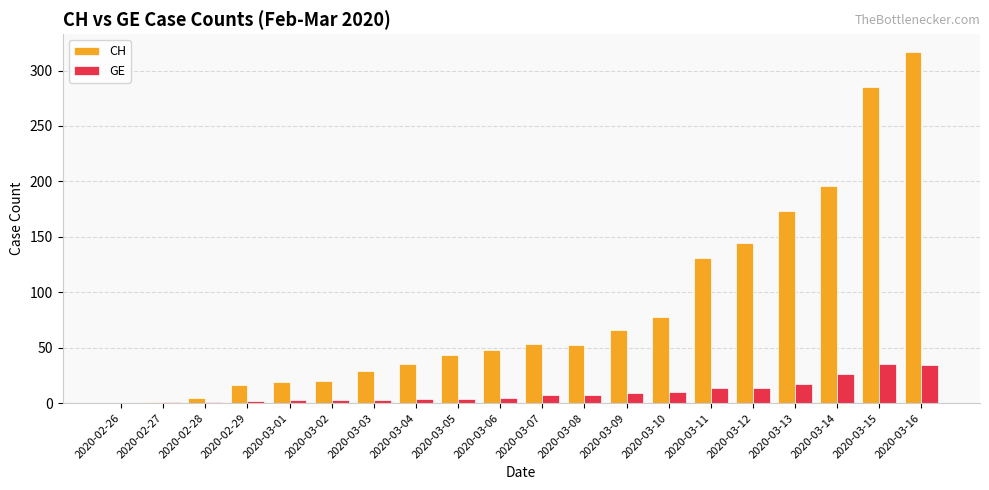

What is the sum of all CH values?

1711